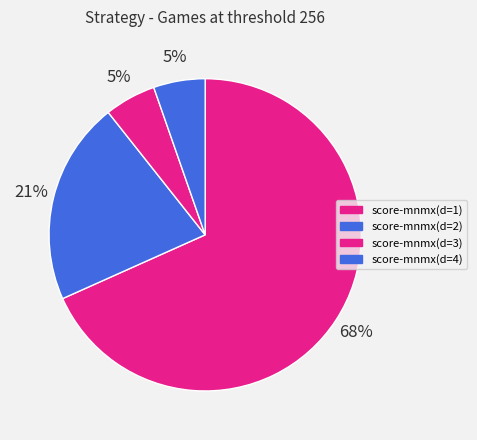

How many segments does this pie chart have?

4